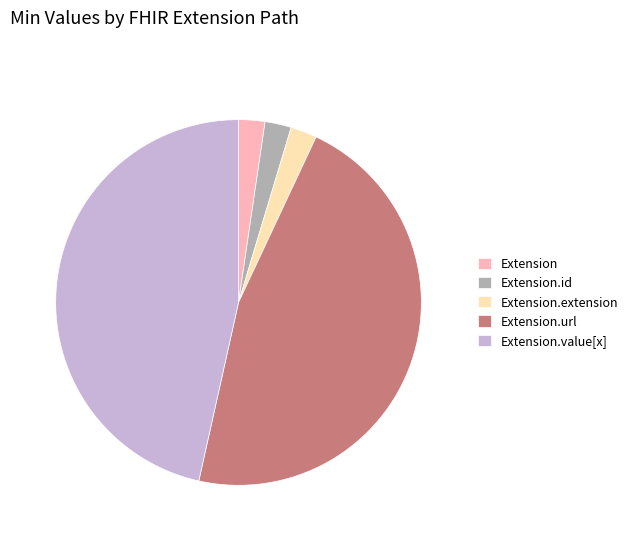

Does Extension.extension represent more than half of the total?

No